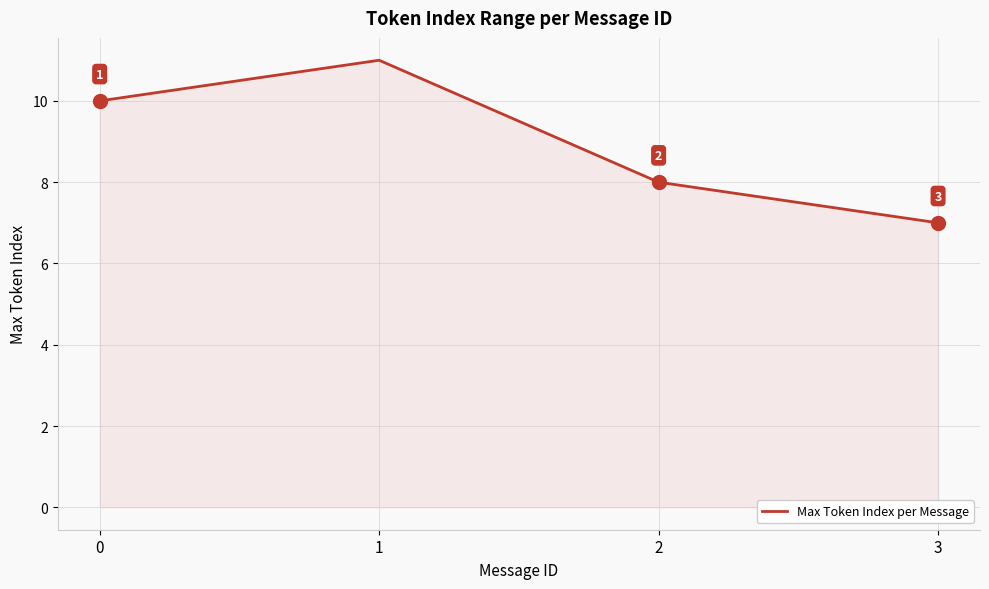

Is it true that the value at 0 is 5?

False